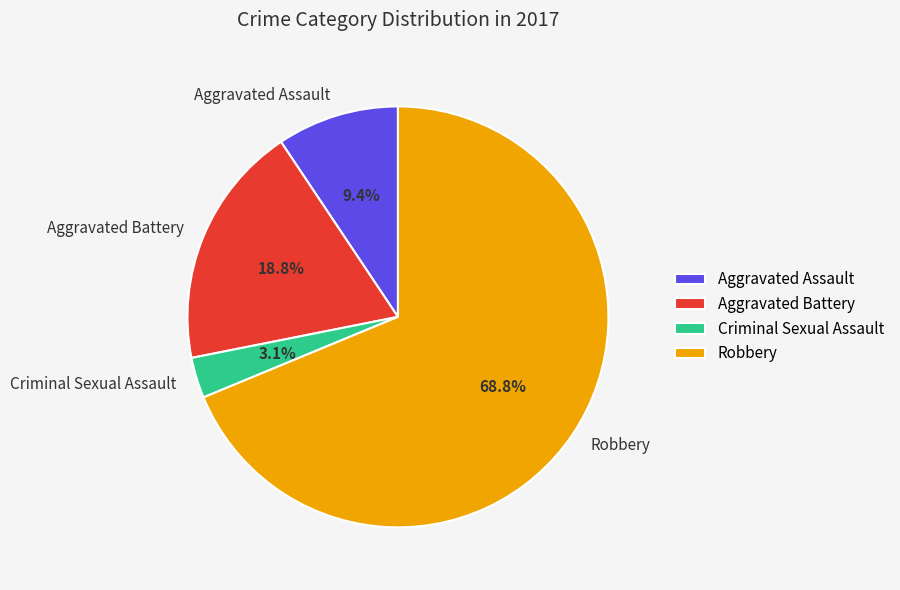

To the nearest percent, what is the average slice percentage?

25%